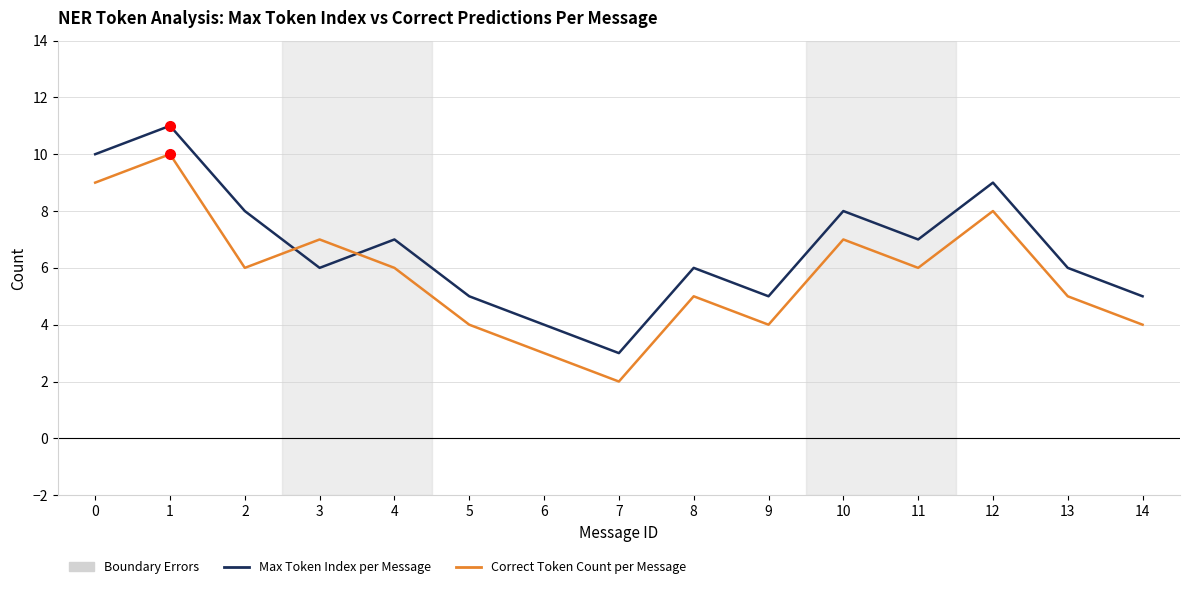

Read the Max Token Index per Message value at 2.

8